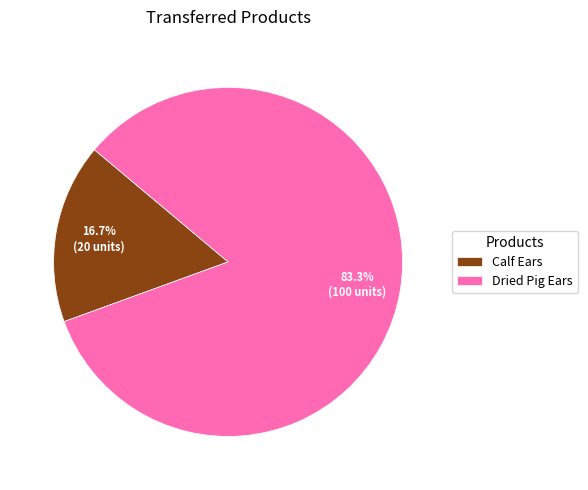

How many slices are in this pie chart?

2